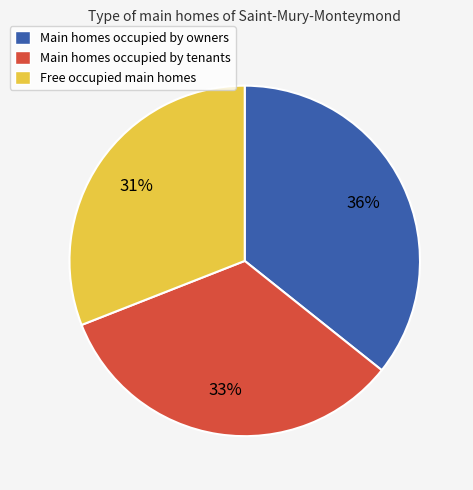

Rank the categories by value from highest to lowest.

Main homes occupied by owners, Main homes occupied by tenants, Free occupied main homes